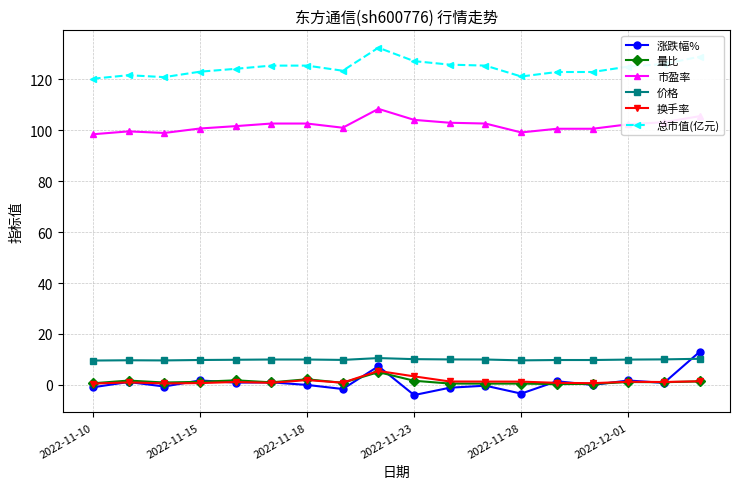

Which series has the largest total across all categories?

总市值(亿元)